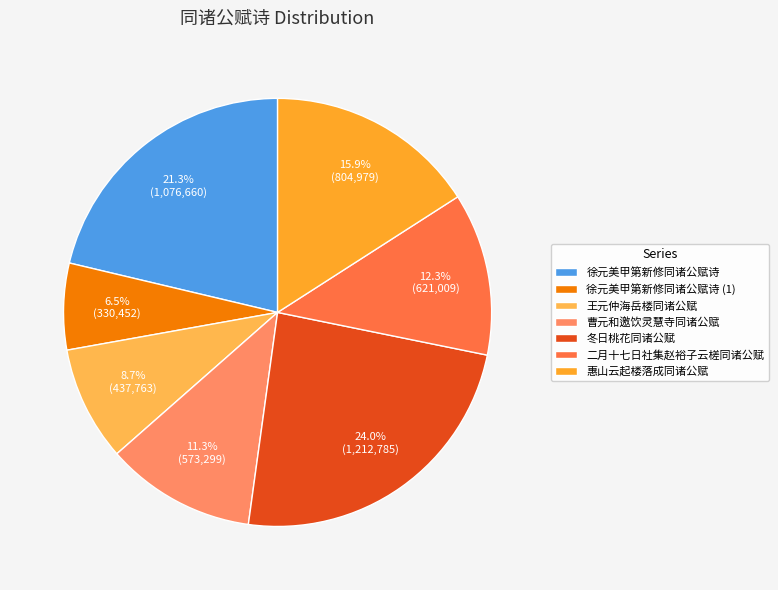

Which slice is the smallest?

徐元美甲第新修同诸公赋诗 (1)